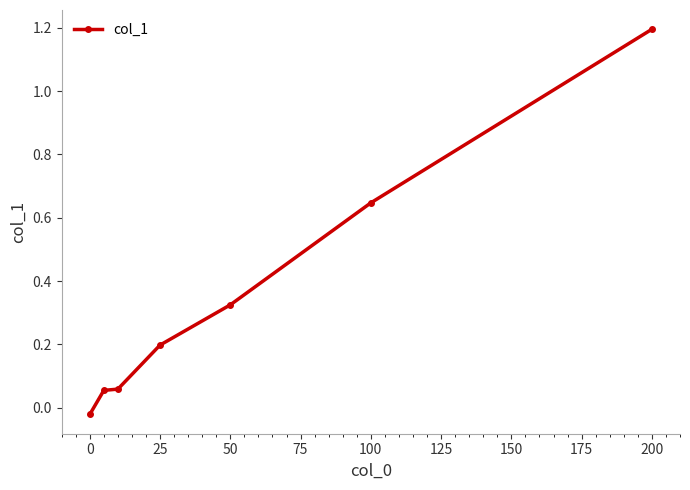

How many data points are above 0?

6